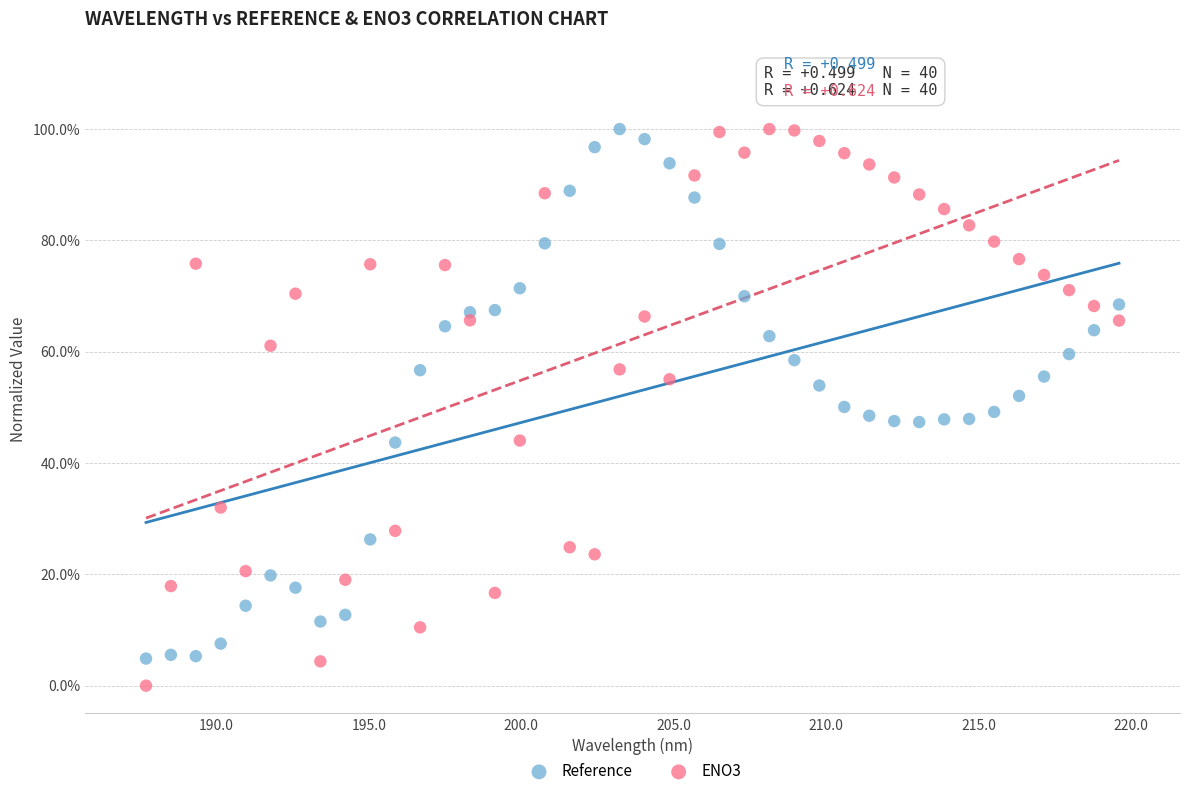

What are all the series names shown in the legend?

Reference, ENO3